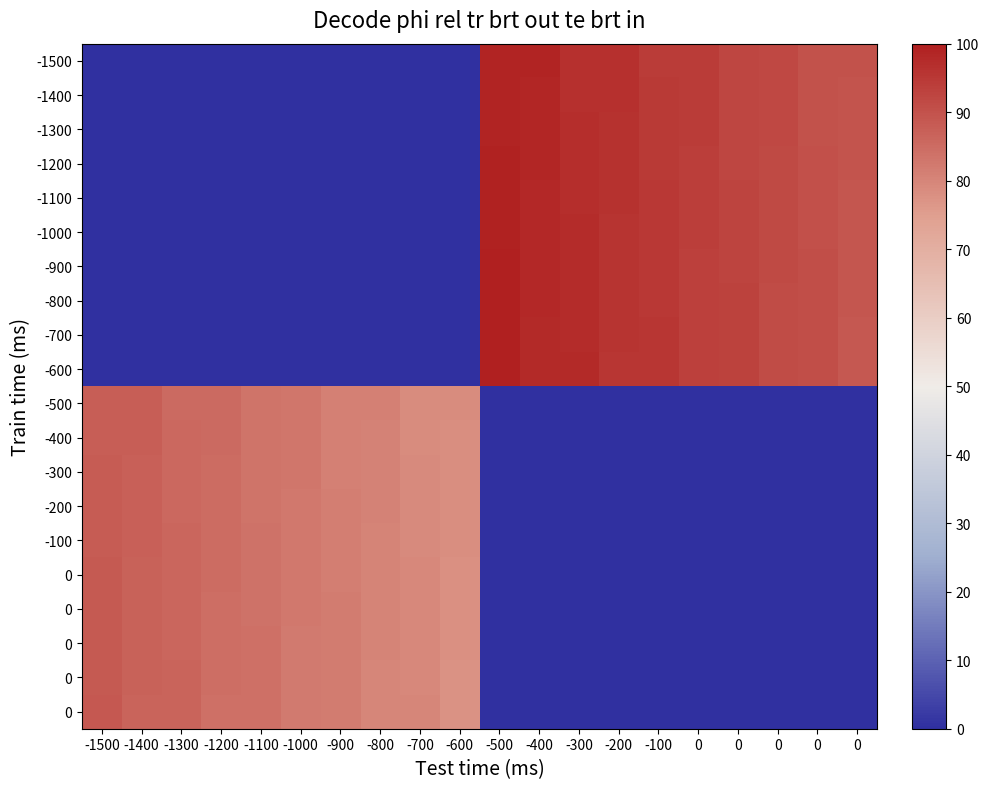

At which category is the sum across all series the highest?

-500